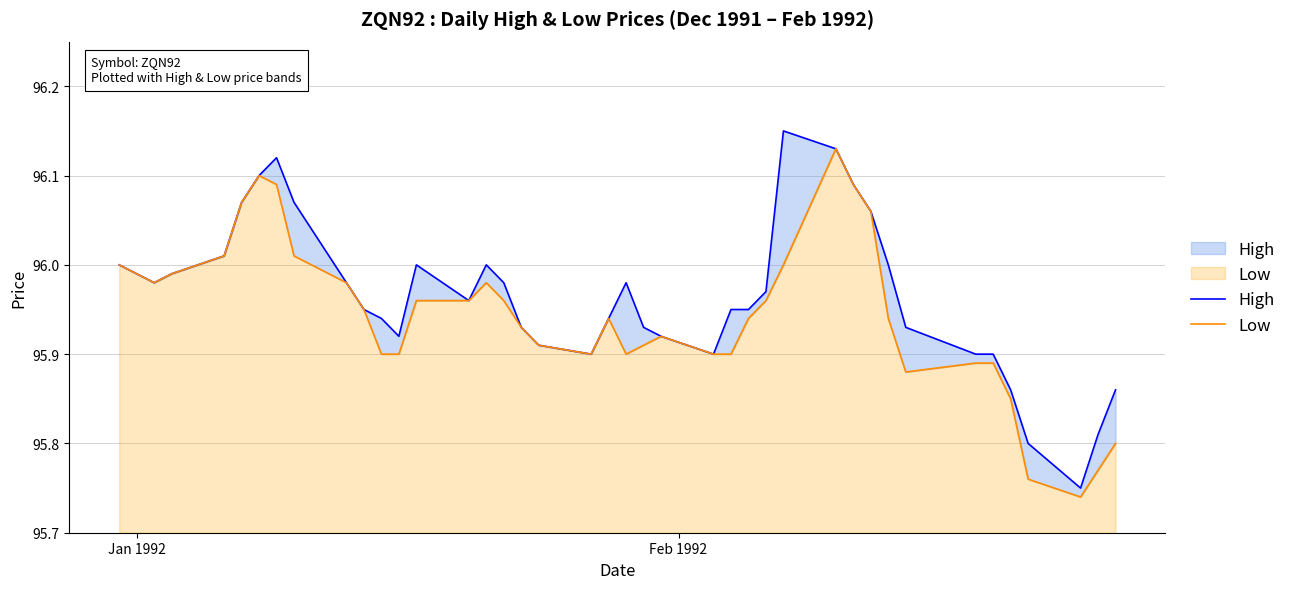

True or false: Low and High intersect in this chart.

False